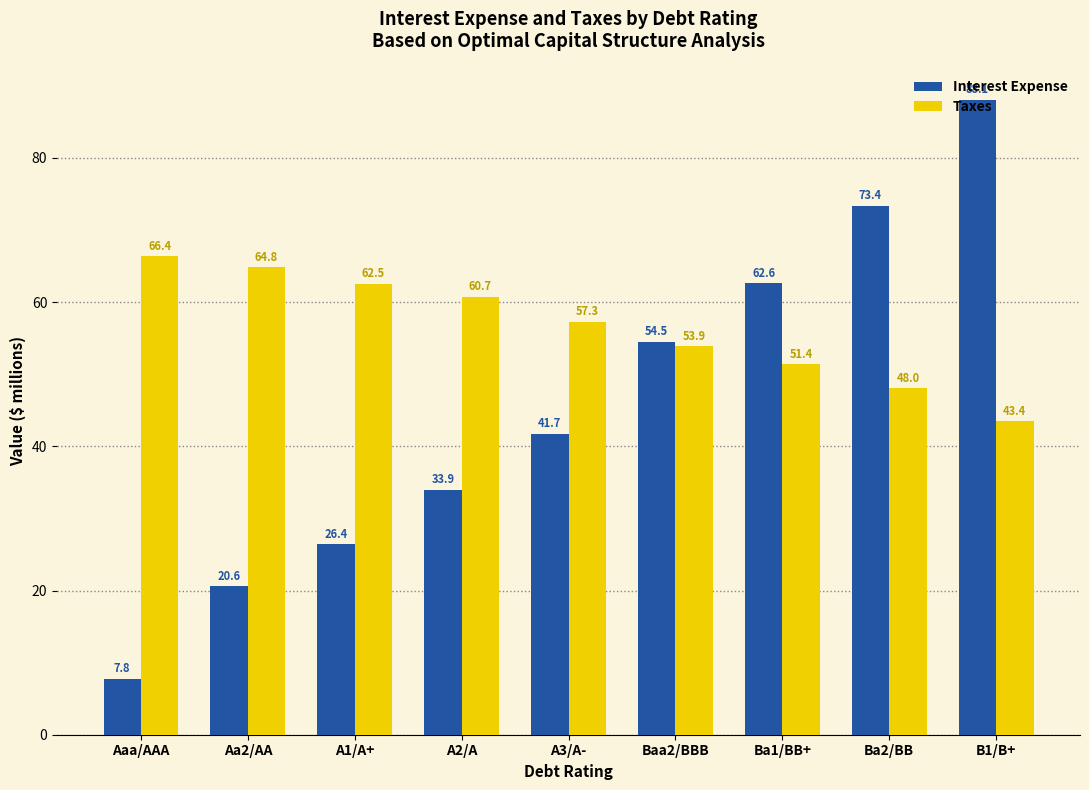

The value of Taxes at Aaa/AAA is 66.4. True or false?

True